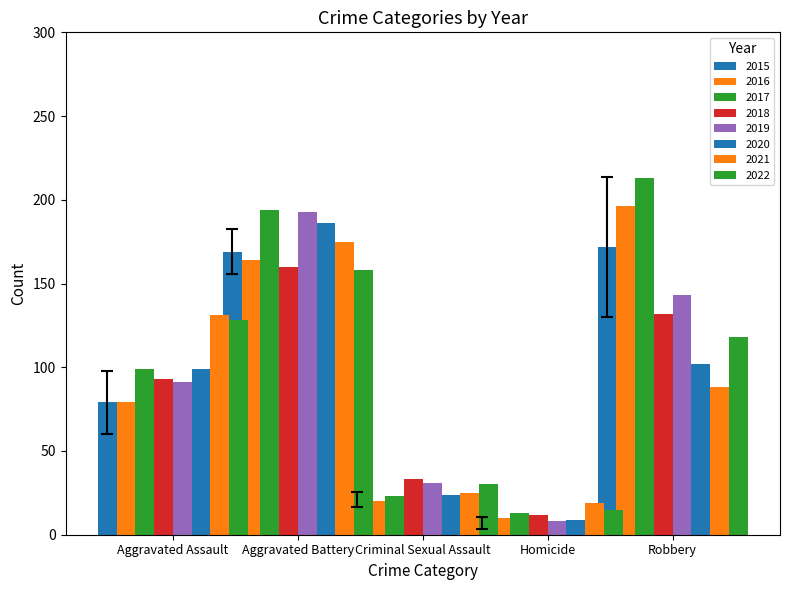

What is the difference between the Aggravated Assault values at 2018 and 2021?

38